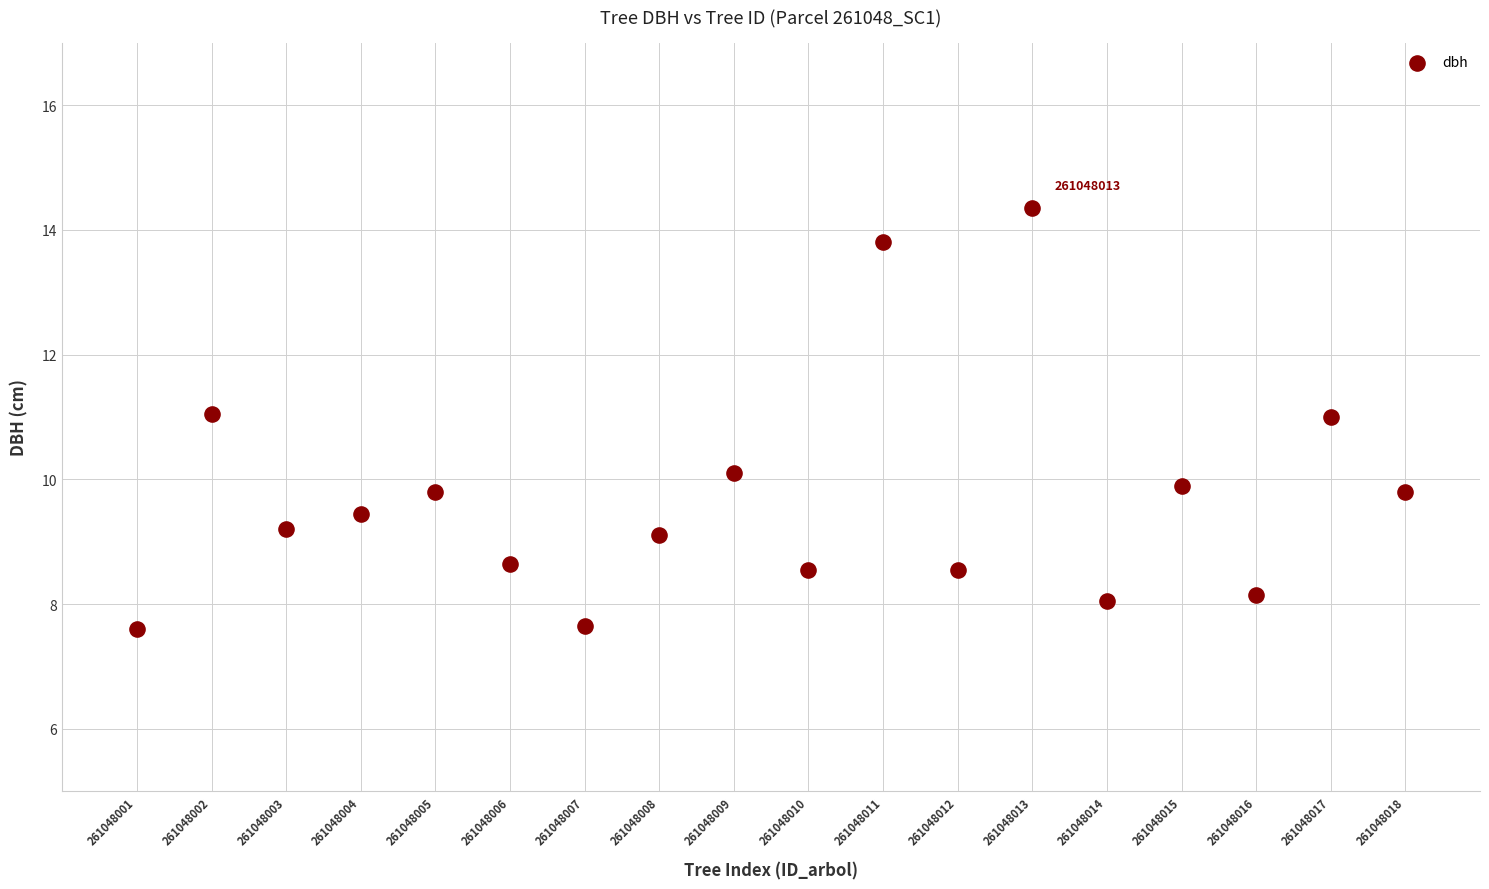

What is the range of X values (max minus min)?

17.0